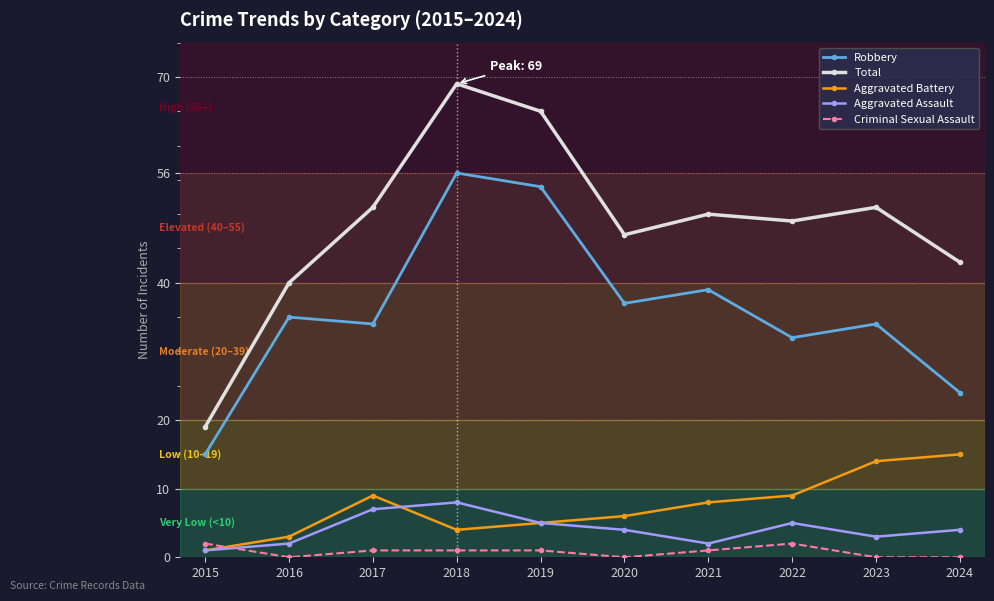

Reading left to right, transcribe all the data shown in this chart.

Robbery: 2015=15	2016=35	2017=34	2018=56	2019=54	2020=37	2021=39	2022=32	2023=34	2024=24
Total: 2015=19	2016=40	2017=51	2018=69	2019=65	2020=47	2021=50	2022=49	2023=51	2024=43
Aggravated Battery: 2015=1	2016=3	2017=9	2018=4	2019=5	2020=6	2021=8	2022=9	2023=14	2024=15
Aggravated Assault: 2015=1	2016=2	2017=7	2018=8	2019=5	2020=4	2021=2	2022=5	2023=3	2024=4
Criminal Sexual Assault: 2015=2	2016=0	2017=1	2018=1	2019=1	2020=0	2021=1	2022=2	2023=0	2024=0